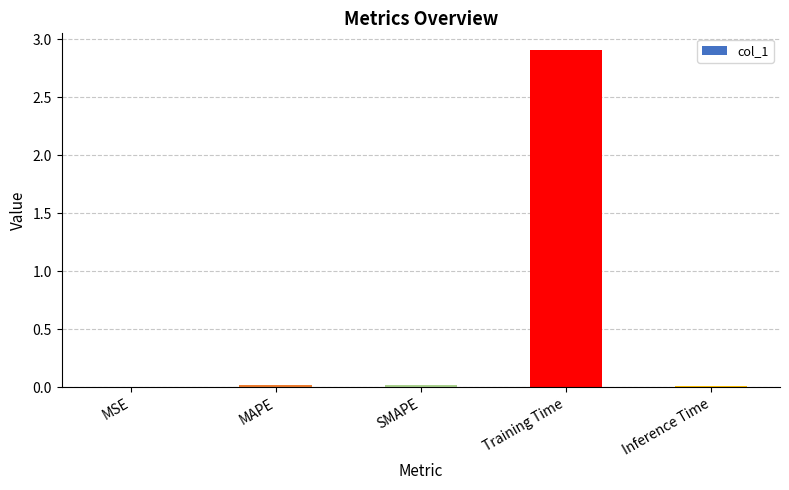

Which category has the highest value across all series?

Training Time